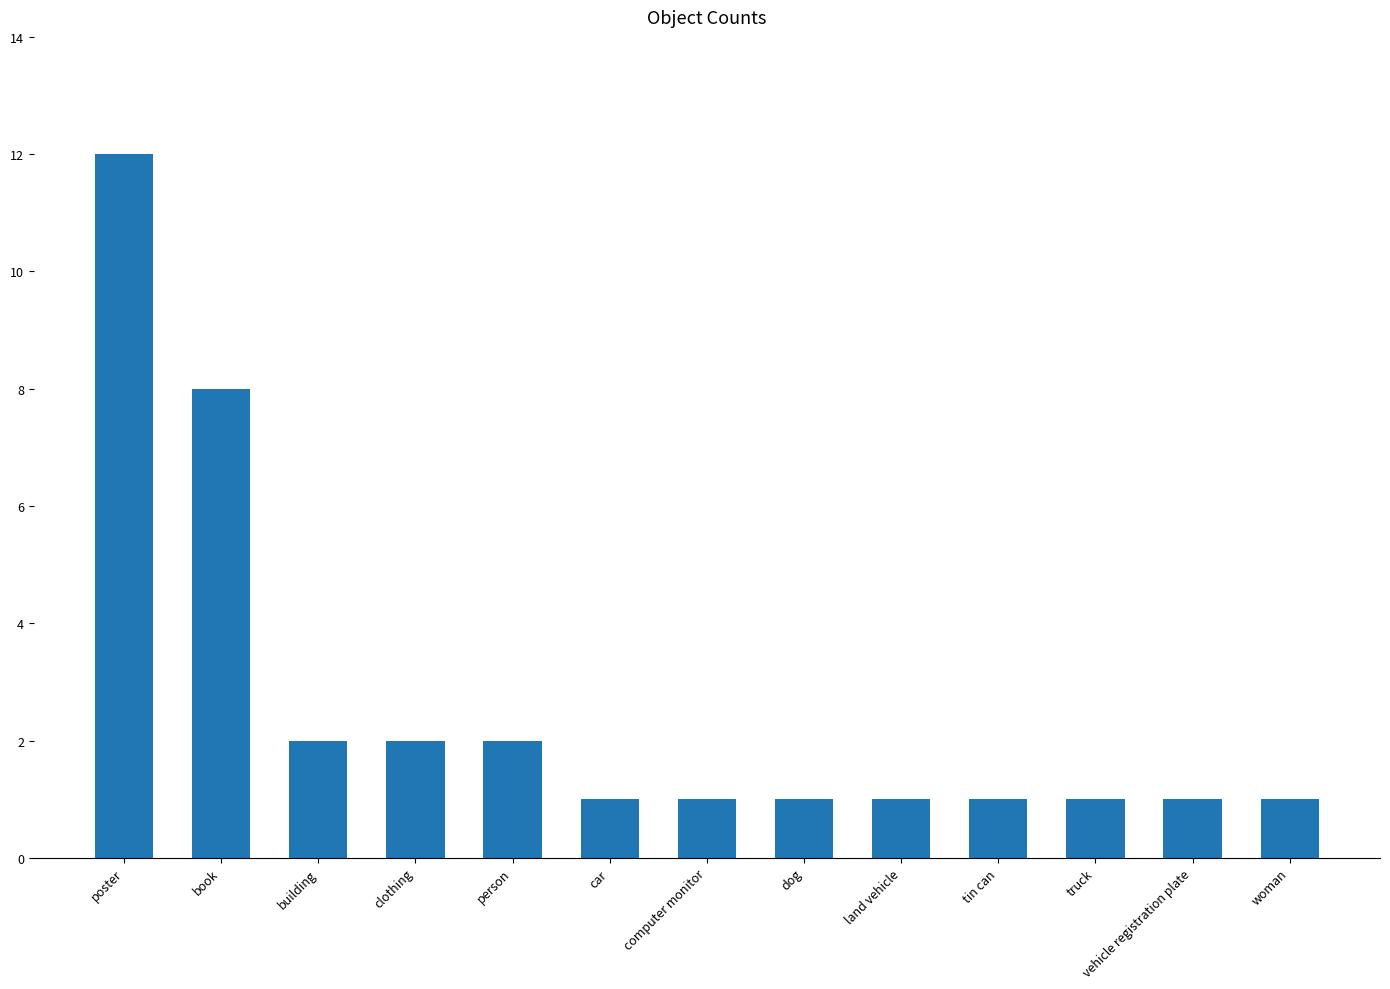

Which label corresponds to the largest value in the chart?

poster